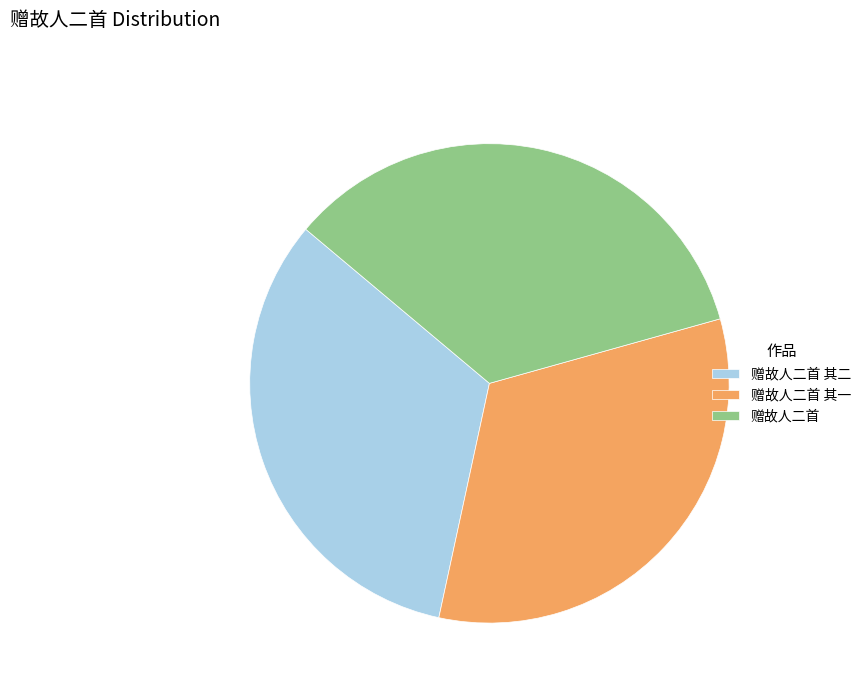

Which has a higher value, 赠故人二首 or 赠故人二首 其二?

赠故人二首